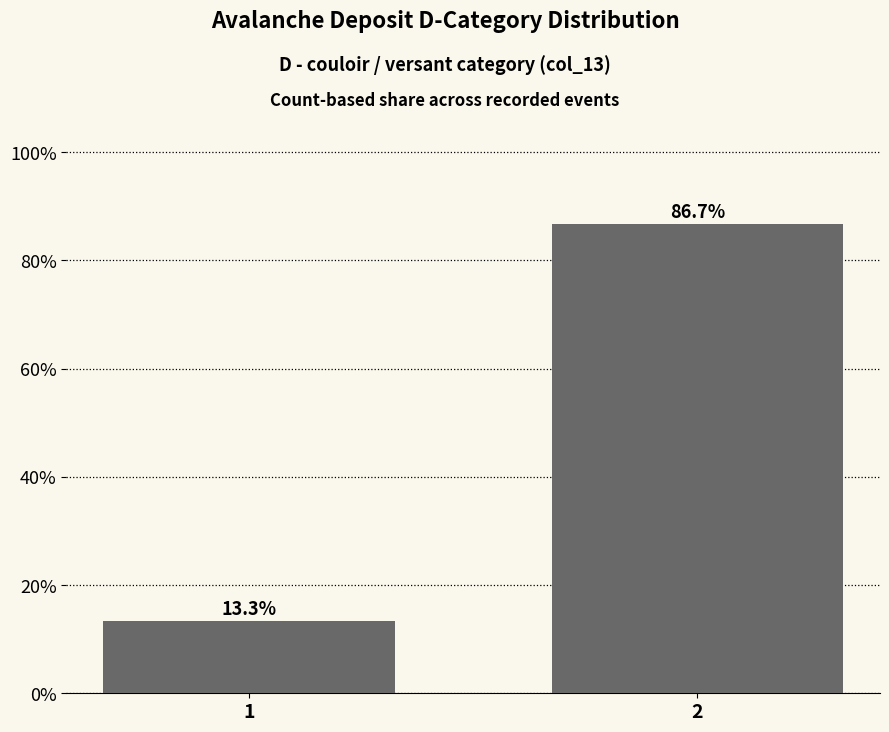

List the labels in order of value, smallest first.

1, 2